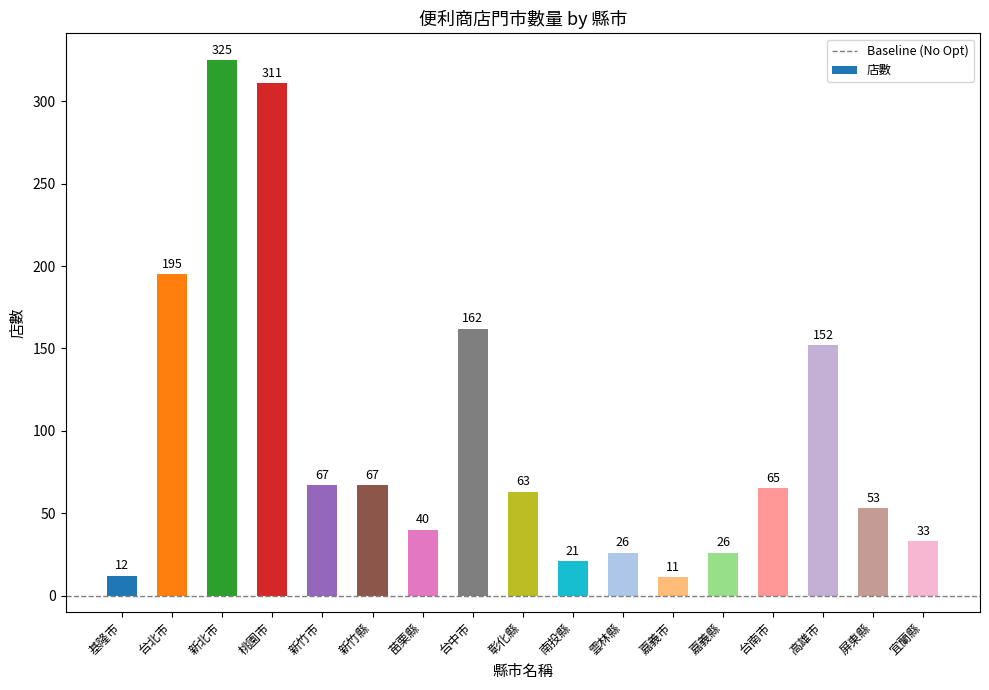

At which category does the chart reach its minimum across all series?

嘉義市